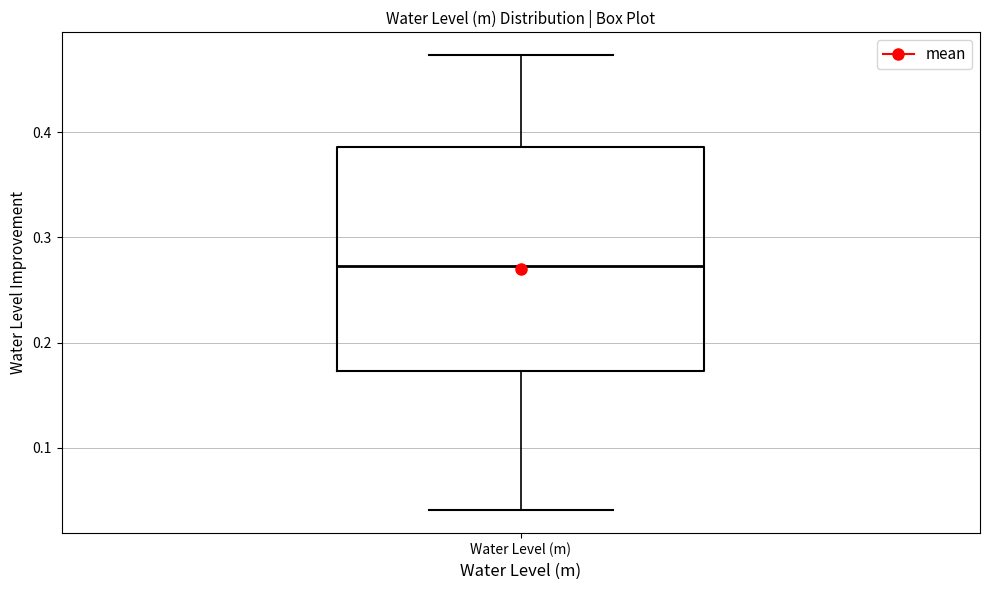

Where is the upper edge of the box for Water Level (m) on the y-axis? The values are not printed on the chart, so give them approximately, as read against the axis.

0.39